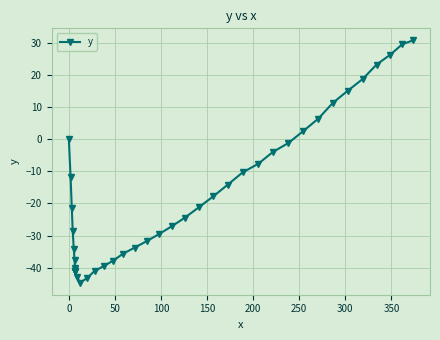

How many categories are shown in the chart?

40